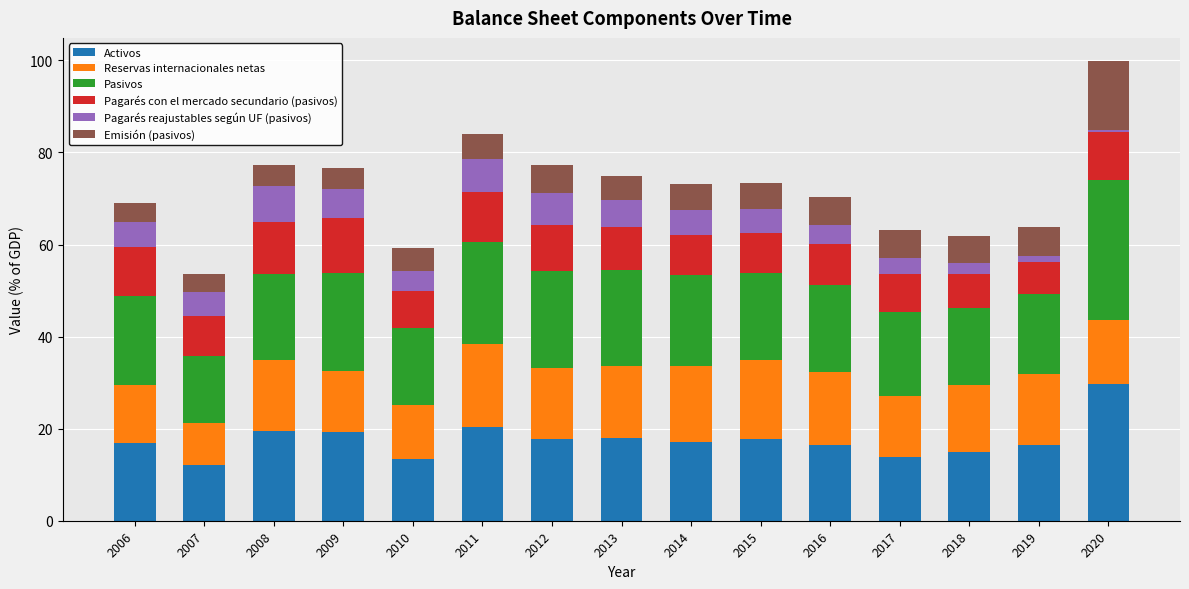

What is the highest value of the Activos series?

29.6